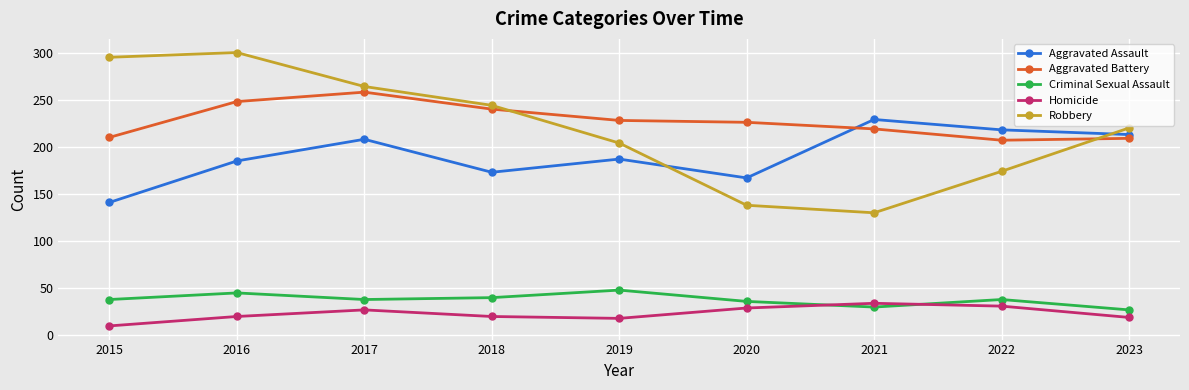

True or false: Aggravated Assault has more than 2 points higher than both neighbors.

True